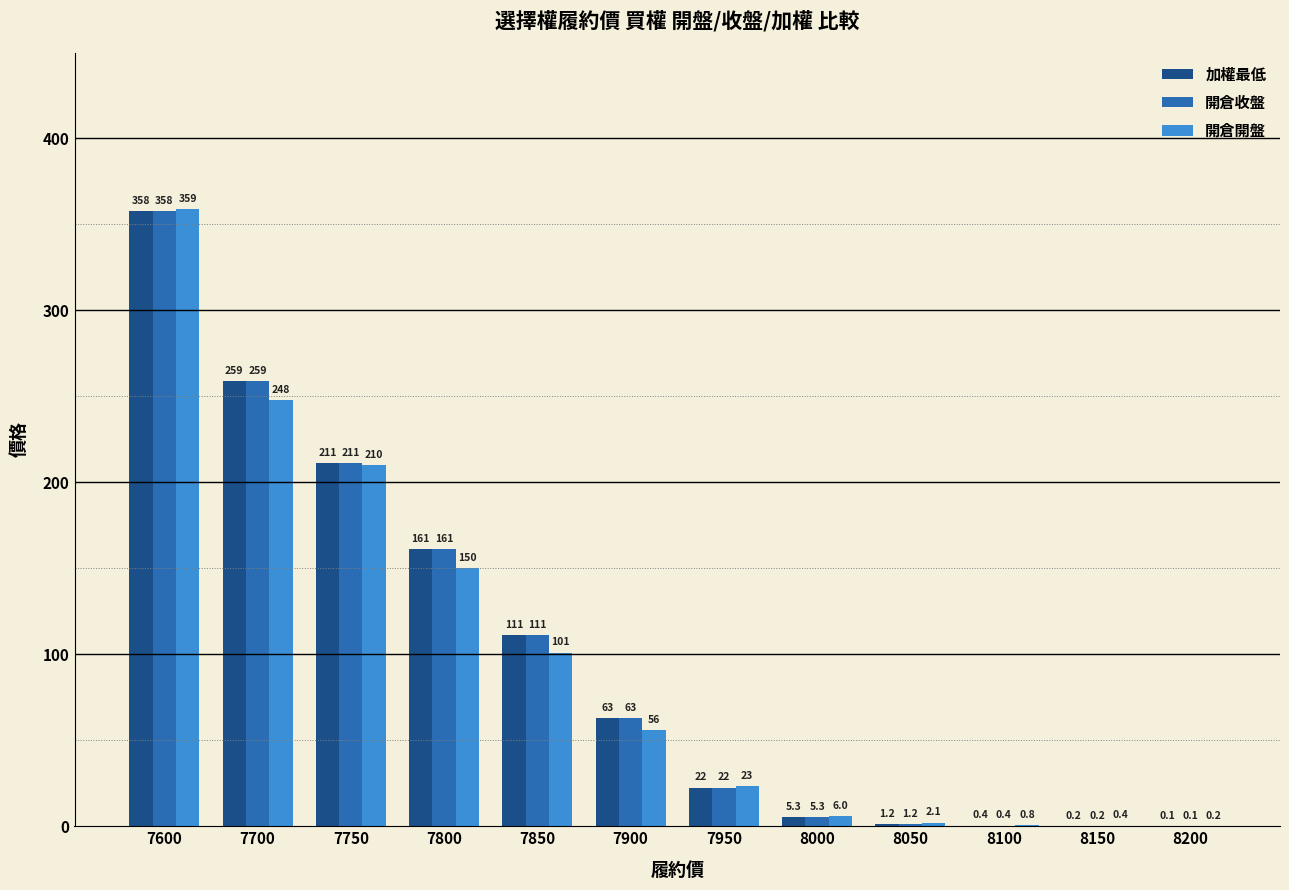

At which category is the sum across all series the highest?

7600